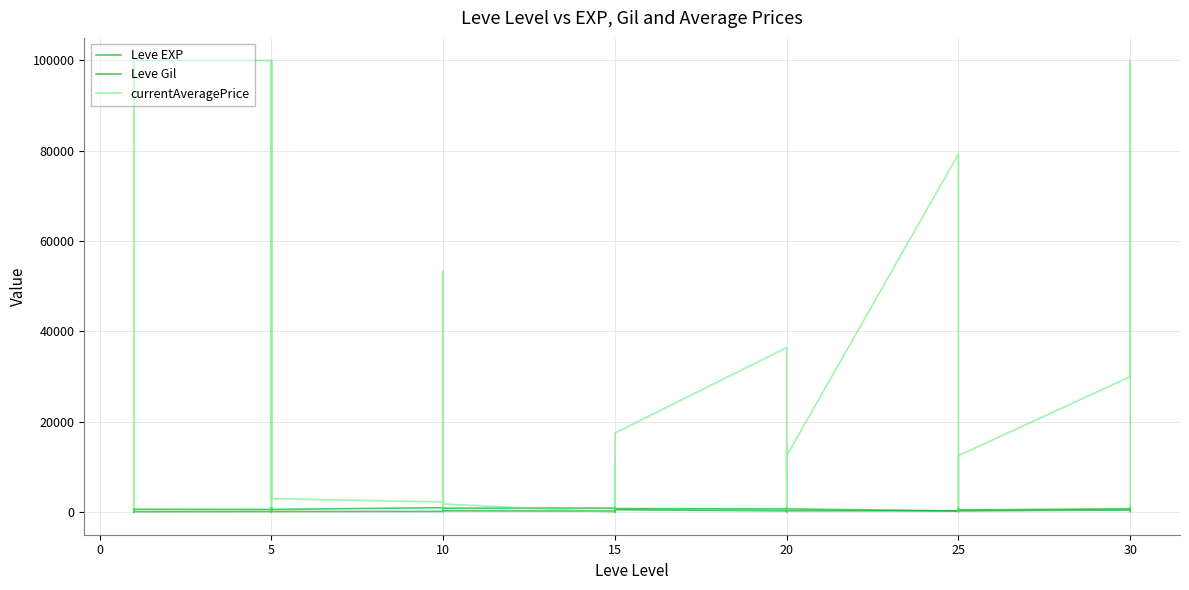

What is the lowest value of the Leve EXP series?

1.0